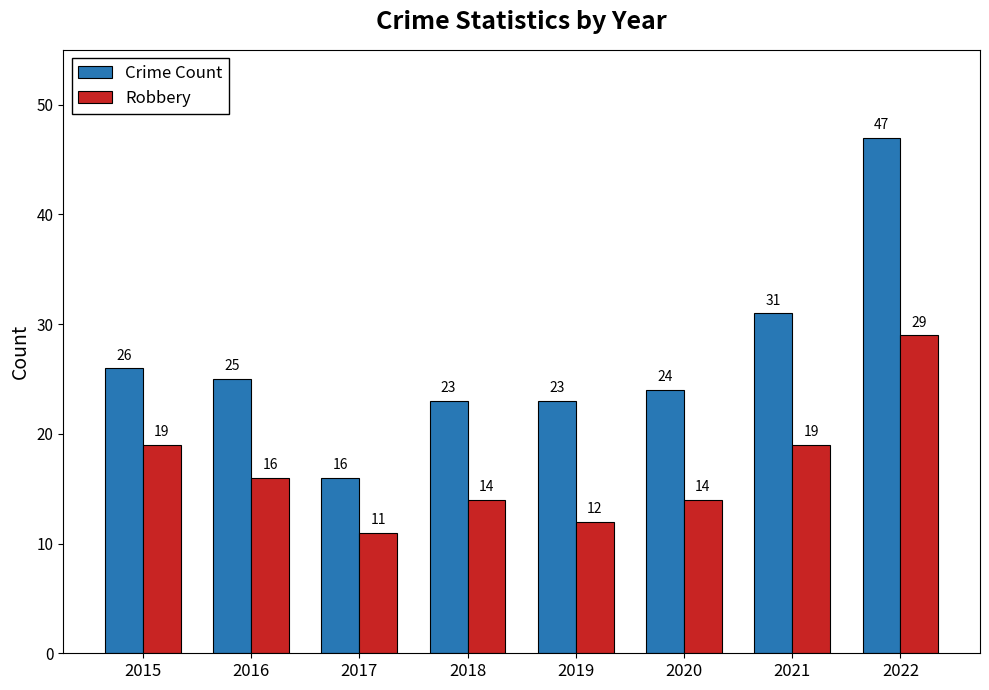

How many data points does each series have?

8